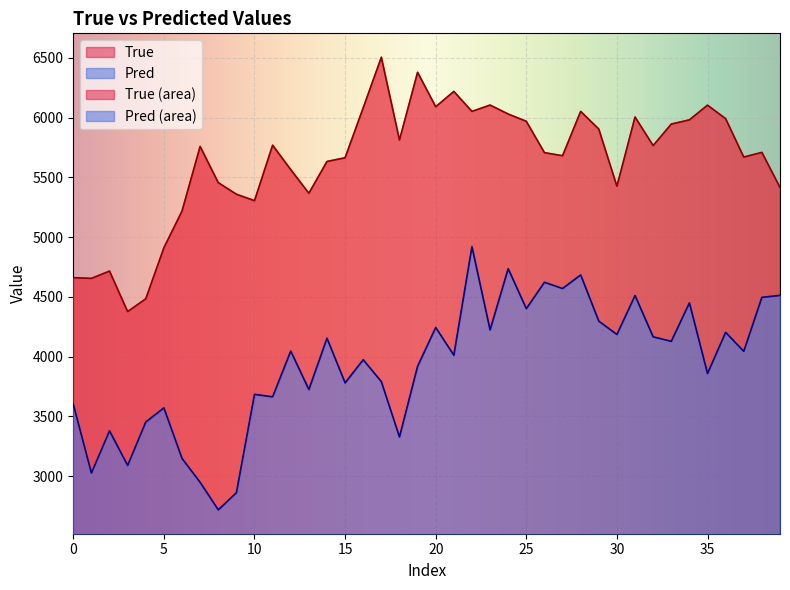

Between 18 and 31, which series saw the biggest shift?

Pred